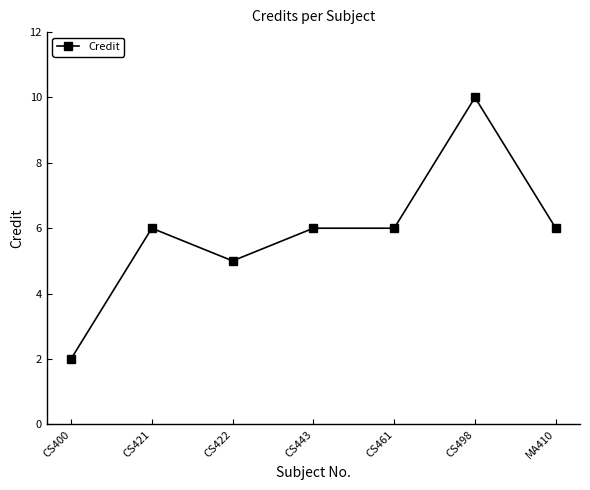

What is the greatest value displayed?

10